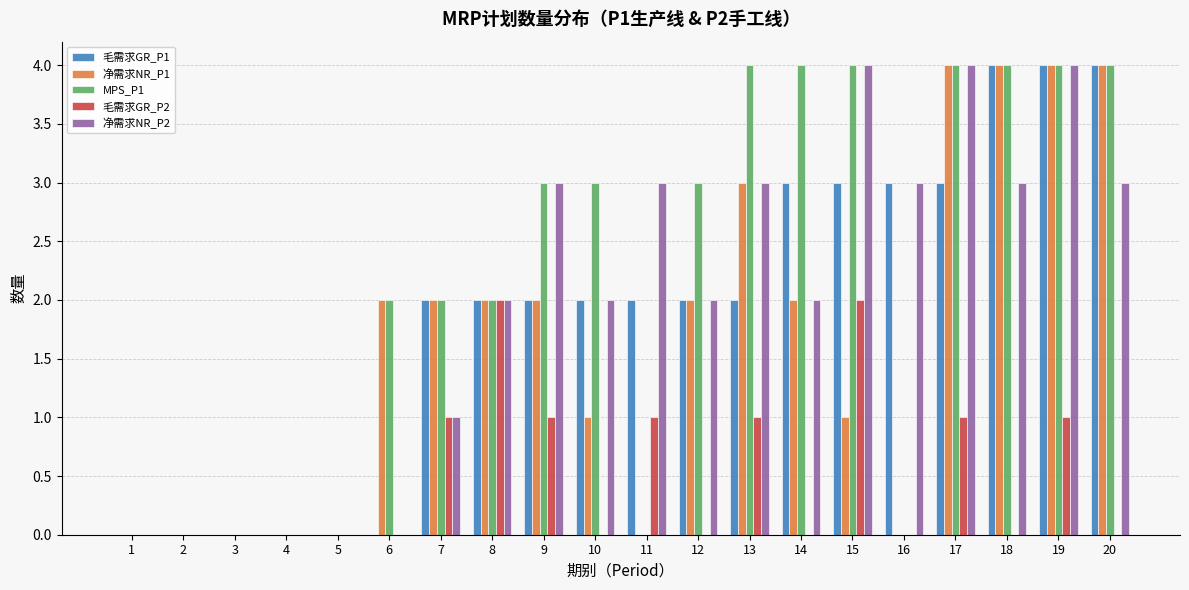

At which category is the sum across all series the highest?

19